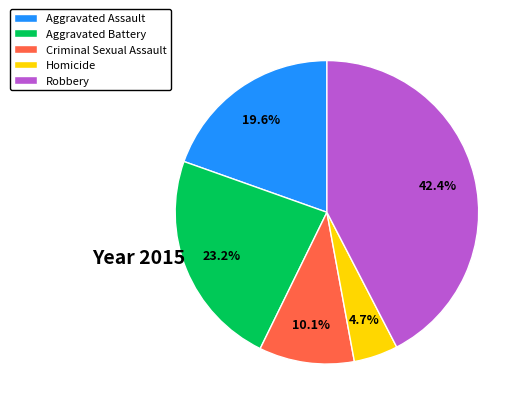

Is Aggravated Assault the majority of the pie?

No